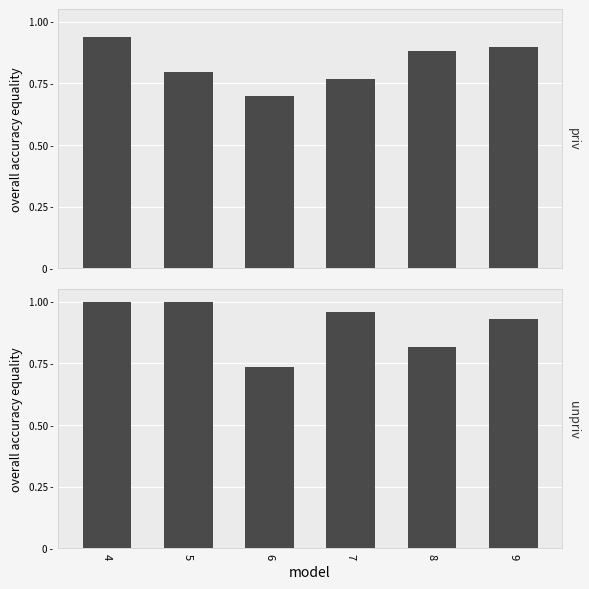

How many categories are shown in the chart?

6